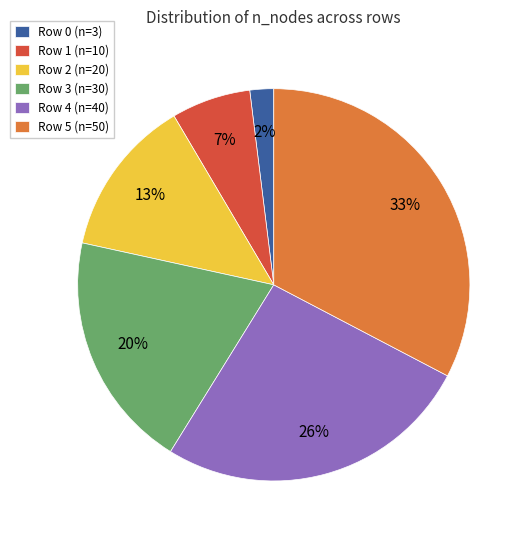

Is there a majority slice in this chart?

No